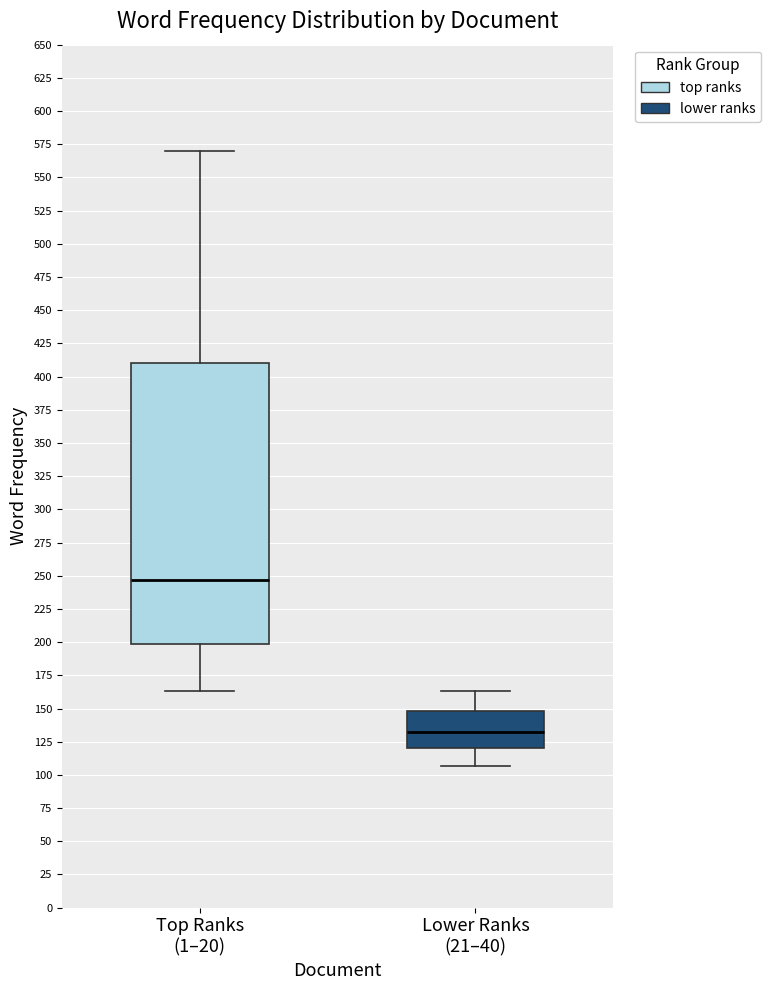

Comparing the boxes themselves (not the whiskers), which one is the tallest?

Top Ranks (1–20)